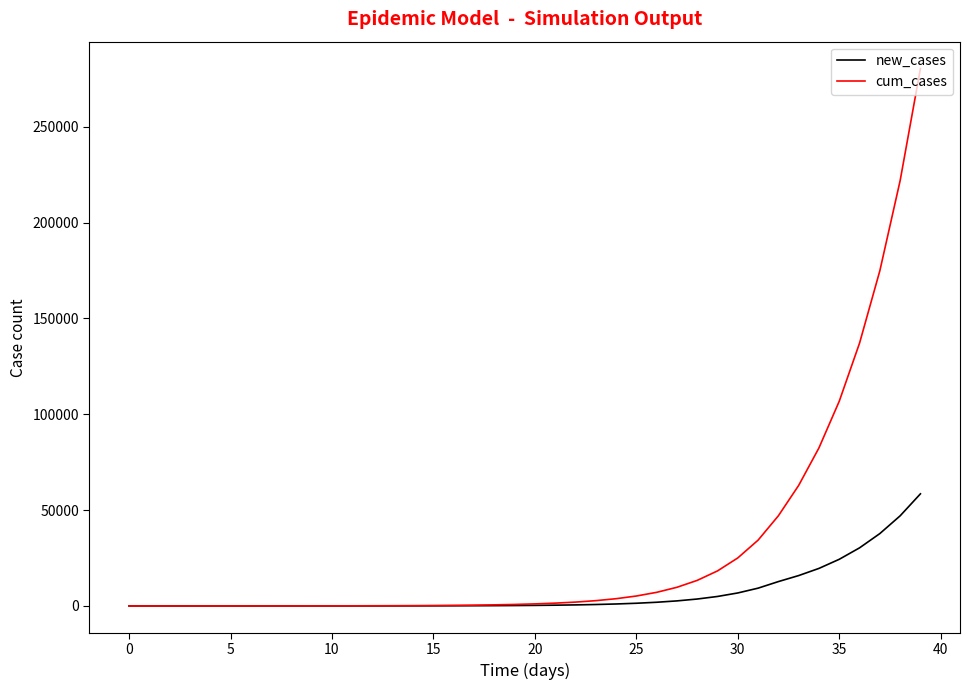

Is this an area chart (filled region under the line)?

No